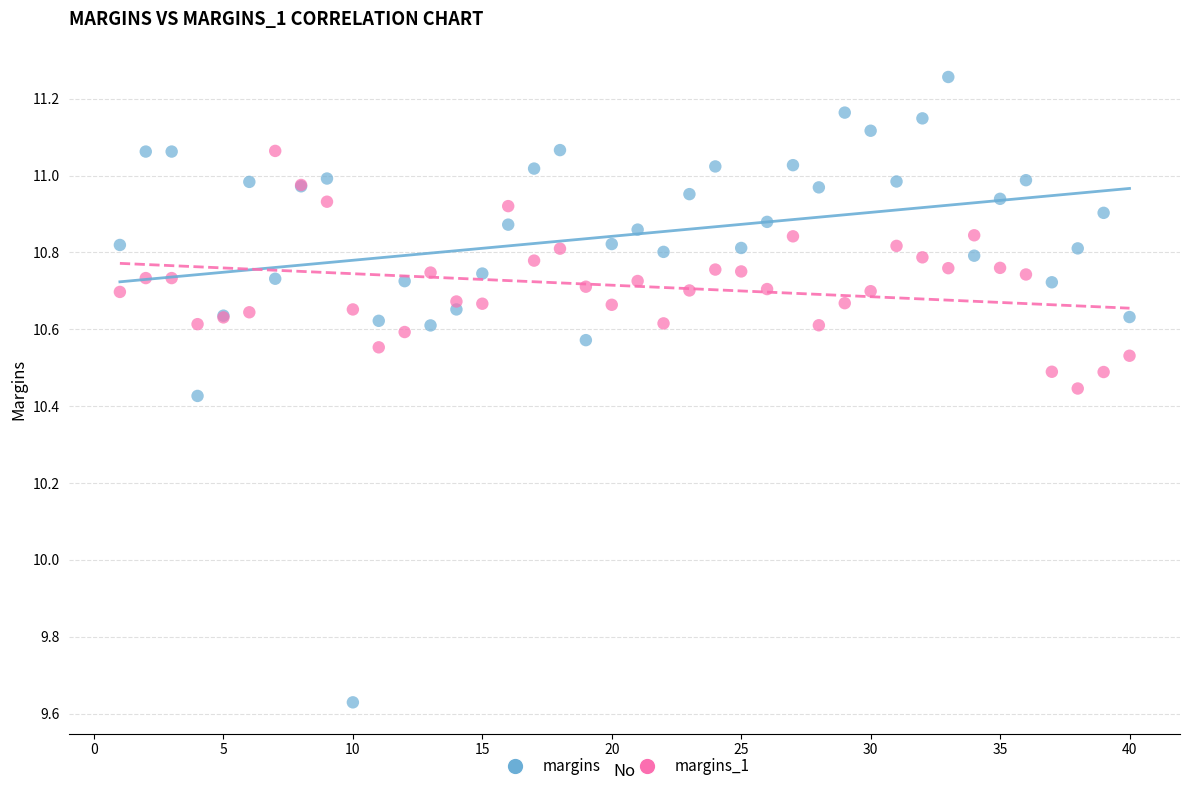

Which series reaches the maximum Y coordinate?

margins